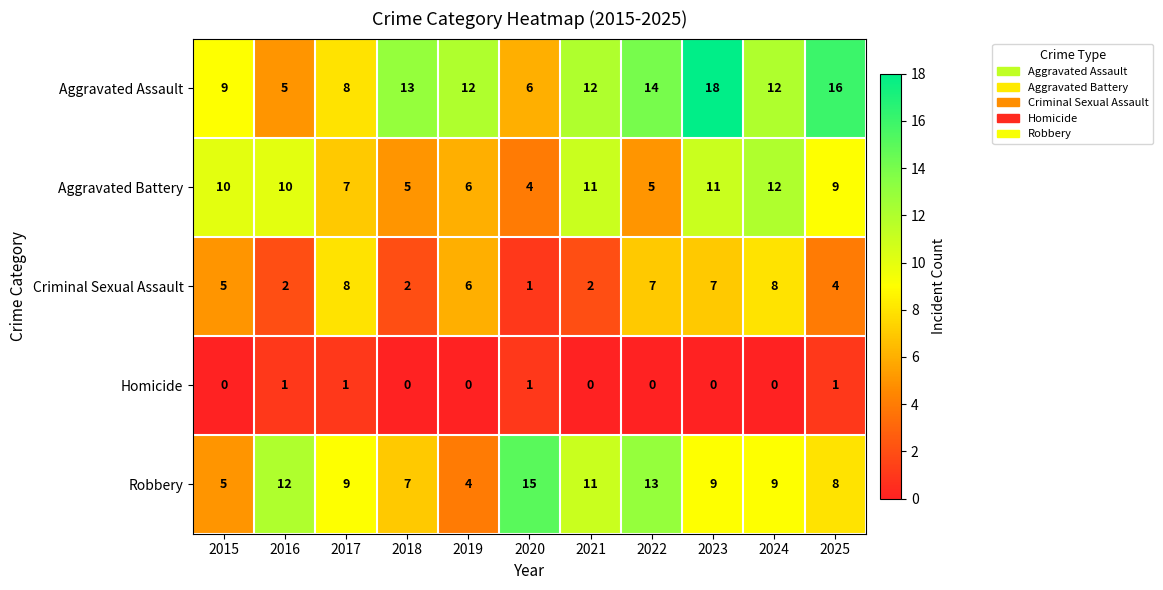

Between 2015 and 2017, which series saw the biggest shift?

Robbery